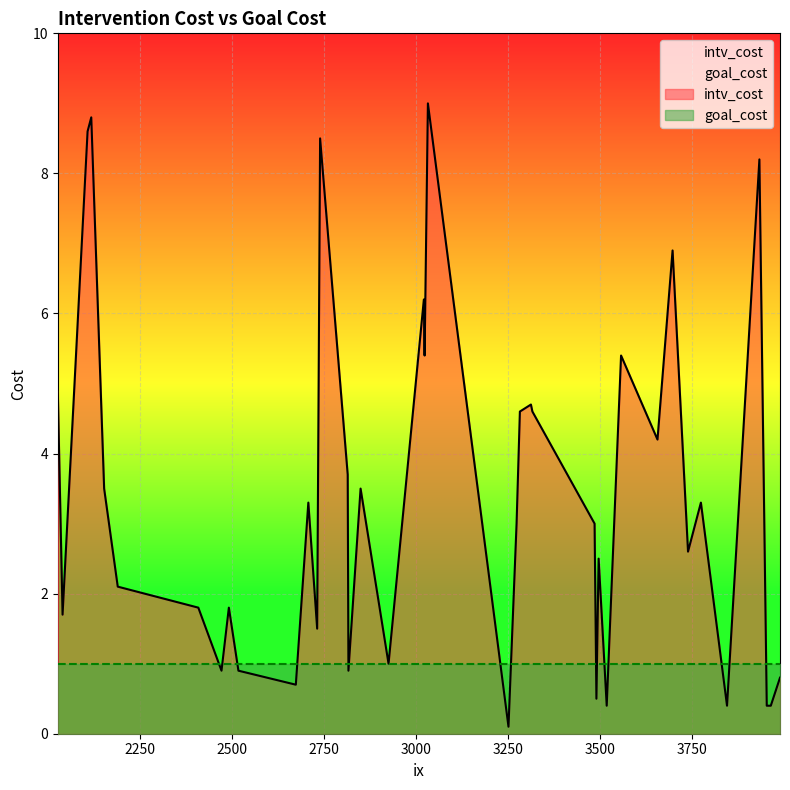

Reading left to right, extract all data points from this chart.

intv_cost: 3698=6.9	3317=4.6	3252=0.1	2118=8.8	3740=2.6	2674=0.7	3283=4.6	3954=0.4	2850=3.5	2492=1.8	3024=5.4	2815=3.7	3965=0.4	2409=1.8	3519=0.4	3491=0.5	3274=3.0	2040=1.7	3558=5.4	3486=3.0	3846=0.4	2472=0.9	2108=8.6	3775=3.3	2153=3.5	3313=4.7	2190=2.1	2027=4.9	3657=4.2	3990=0.8	2518=0.9	3033=9.0	3934=8.2	2926=1.0	3497=2.5	2817=0.9	2732=1.5	2708=3.3	3022=6.2	2740=8.5
goal_cost: 3698=1.0	3317=1.0	3252=1.0	2118=1.0	3740=1.0	2674=1.0	3283=1.0	3954=1.0	2850=1.0	2492=1.0	3024=1.0	2815=1.0	3965=1.0	2409=1.0	3519=1.0	3491=1.0	3274=1.0	2040=1.0	3558=1.0	3486=1.0	3846=1.0	2472=1.0	2108=1.0	3775=1.0	2153=1.0	3313=1.0	2190=1.0	2027=1.0	3657=1.0	3990=1.0	2518=1.0	3033=1.0	3934=1.0	2926=1.0	3497=1.0	2817=1.0	2732=1.0	2708=1.0	3022=1.0	2740=1.0